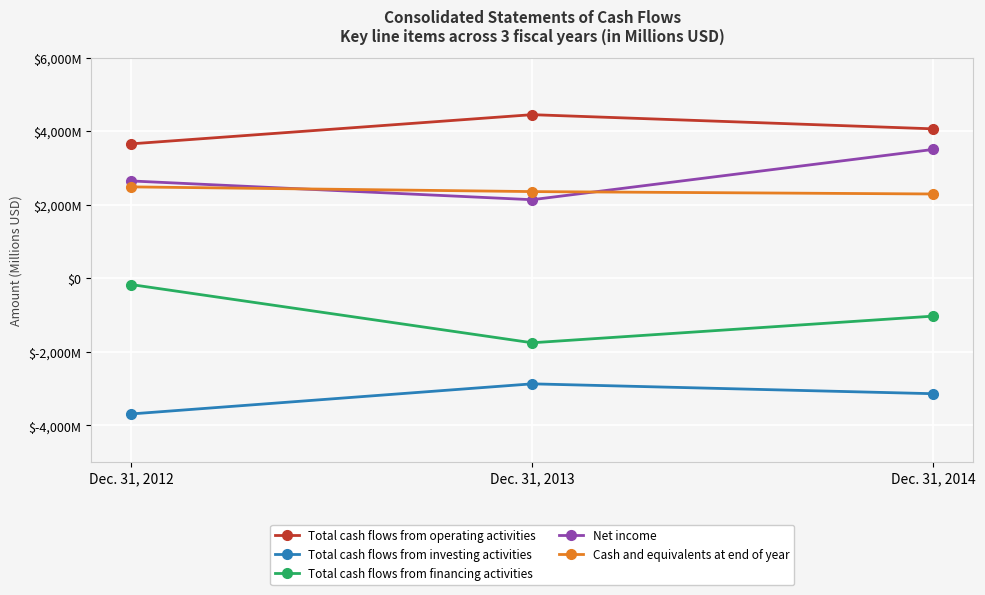

Does the chart have visible grid lines?

Yes